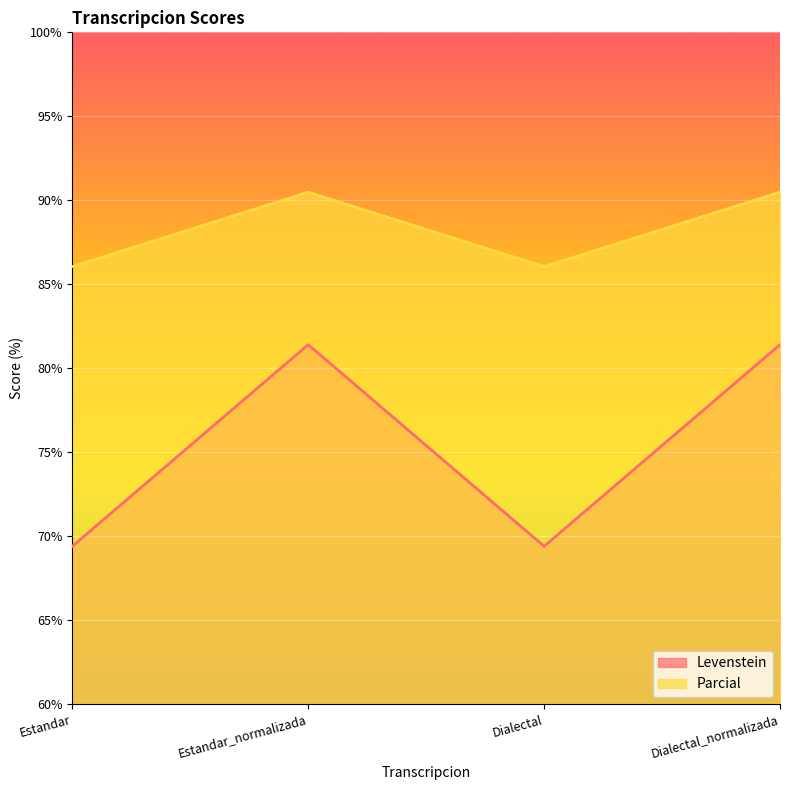

At how many categories does at least one series exceed 75?

4